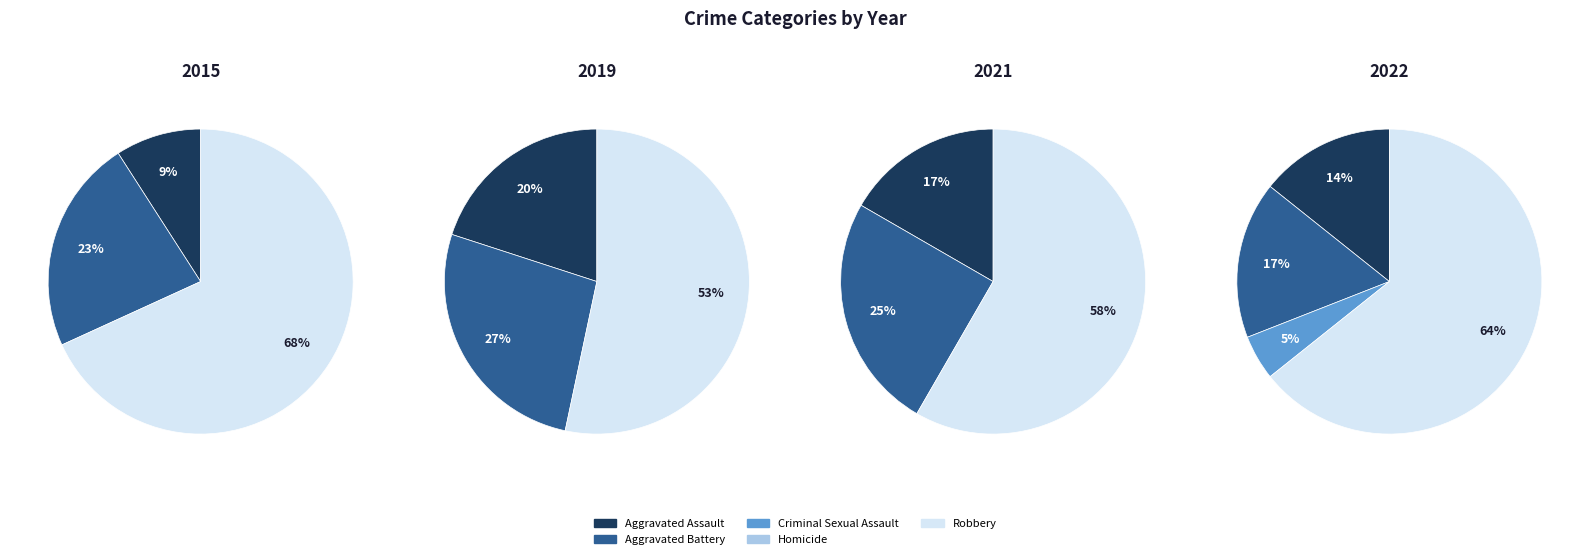

What percentage is NOT represented by Homicide?

100.0%